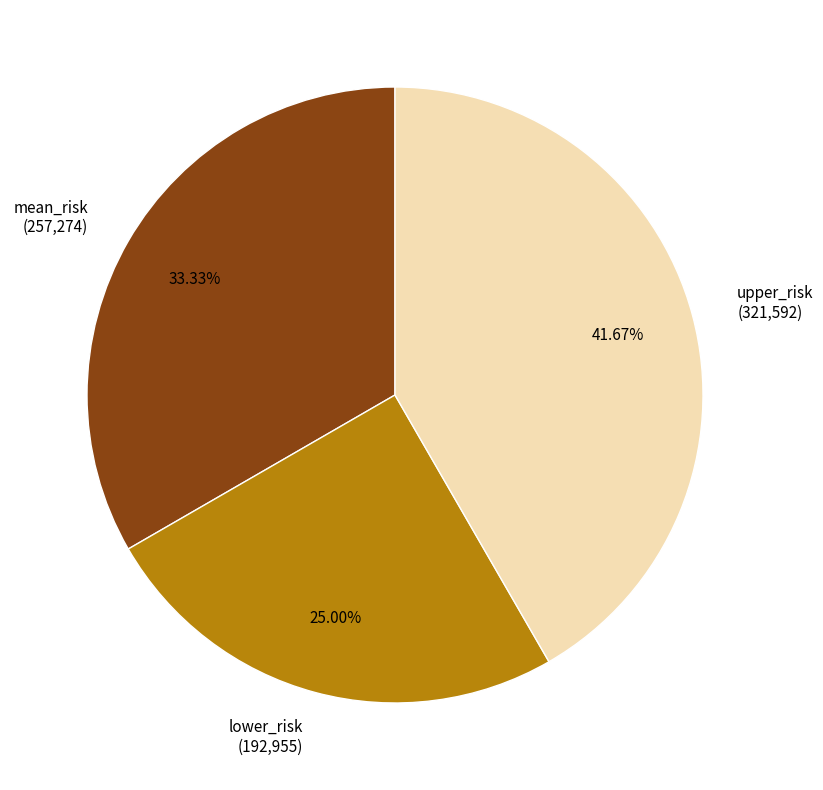

What is the smallest slice in the pie chart?

lower_risk